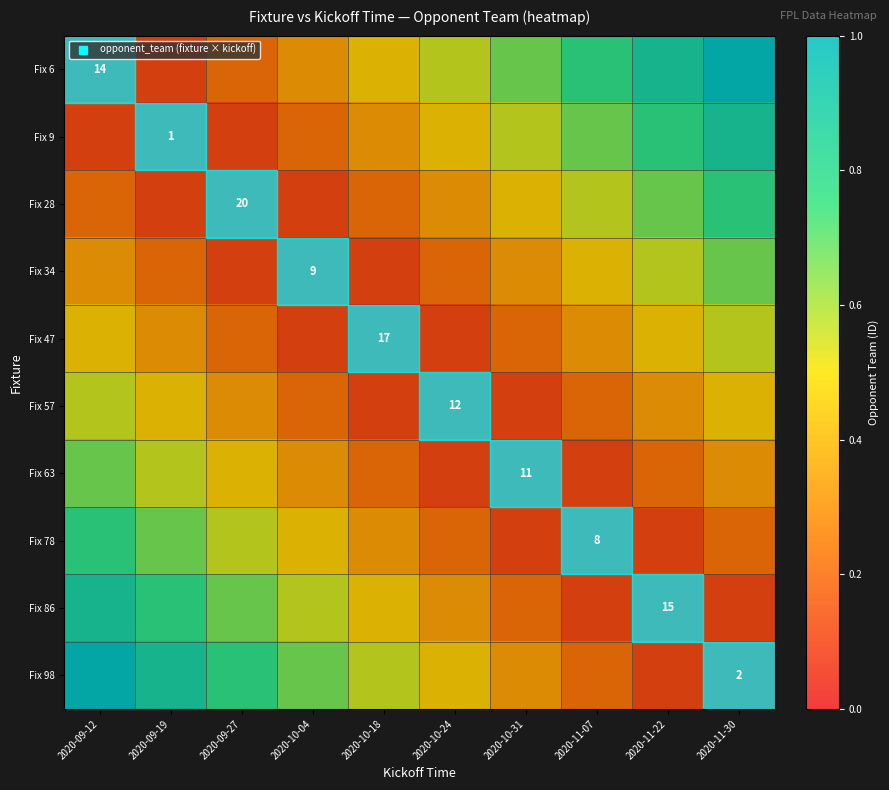

What is the approximate value of Fix 28 at 2020-11-22?

0.7